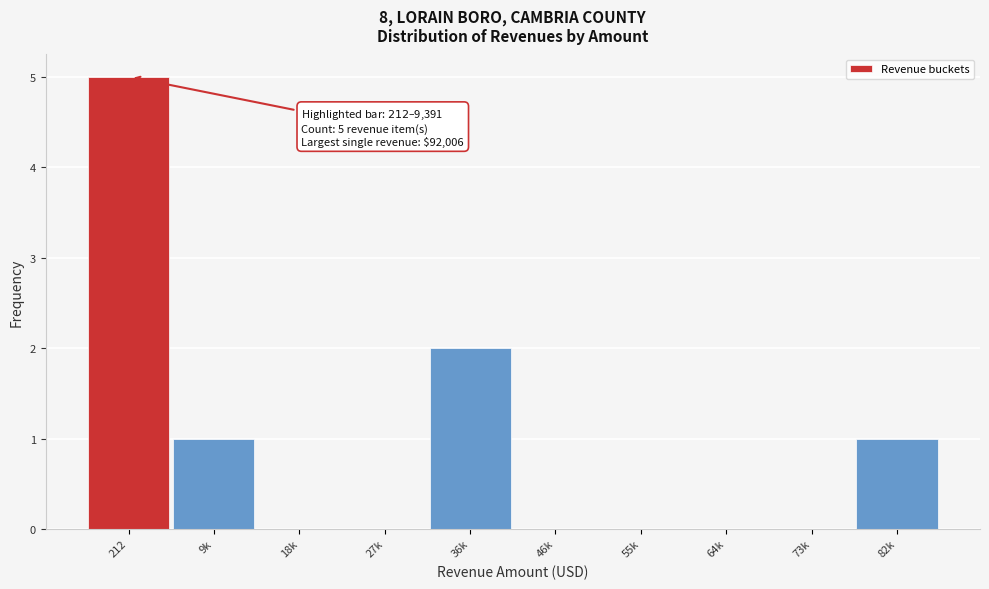

Reading left to right, list all the values displayed in this chart.

212=5	9k=1	18k=0	27k=0	36k=2	46k=0	55k=0	64k=0	73k=0	82k=1